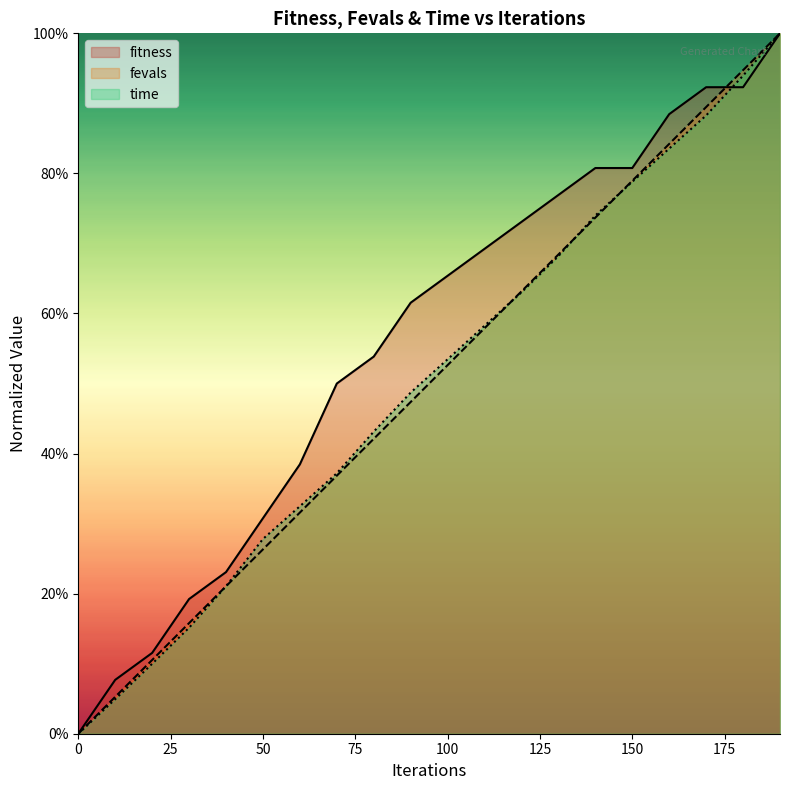

What are all the series names shown in the legend?

fitness, fevals, time